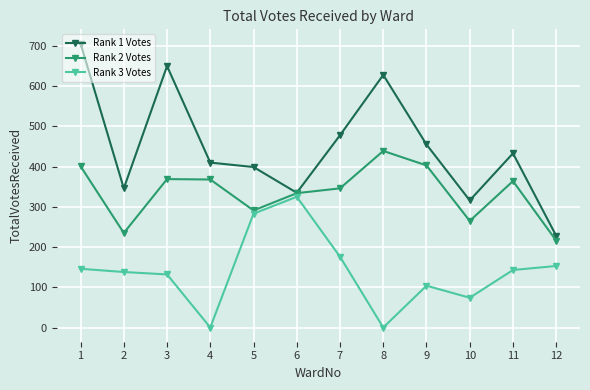

What is the difference between the maximum and minimum values in the Rank 1 Votes series?

478